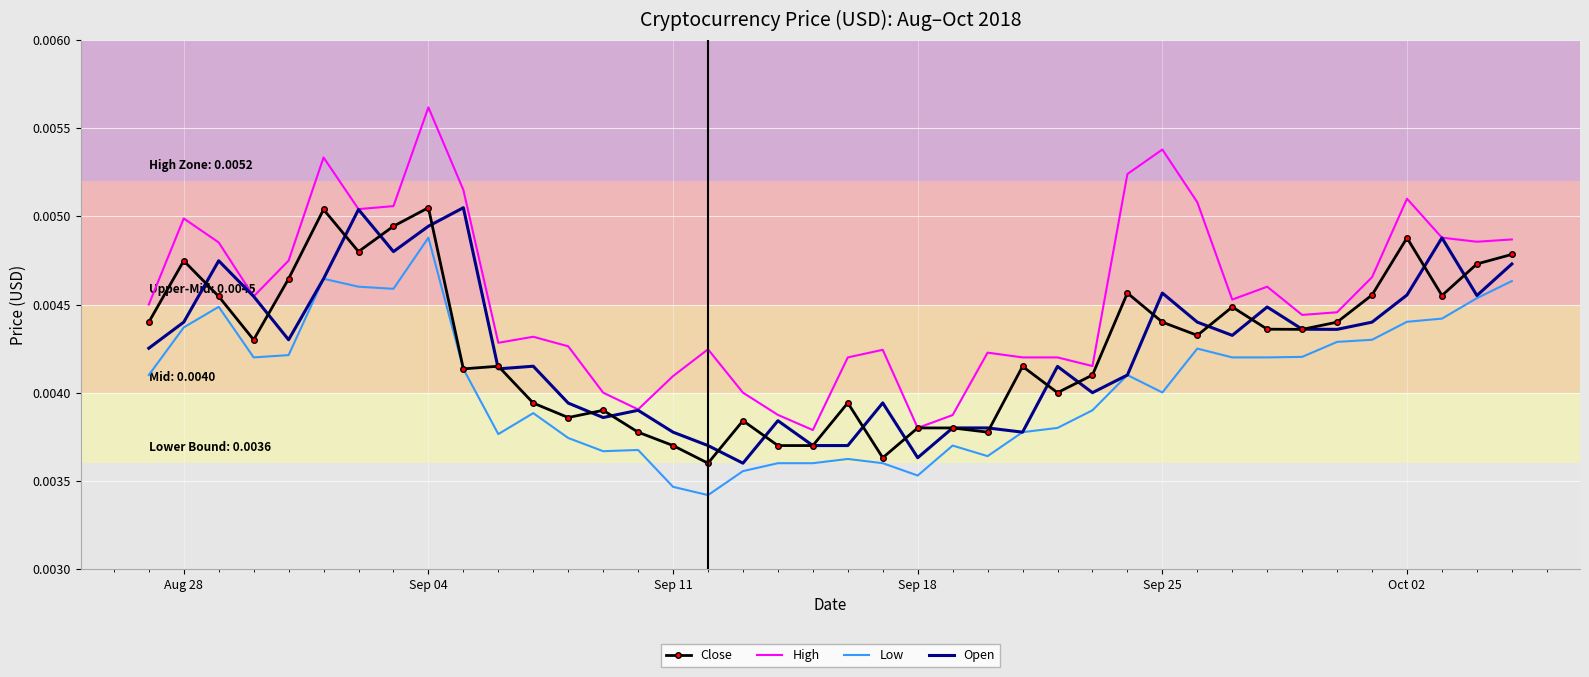

Which series has the largest total across all categories?

High